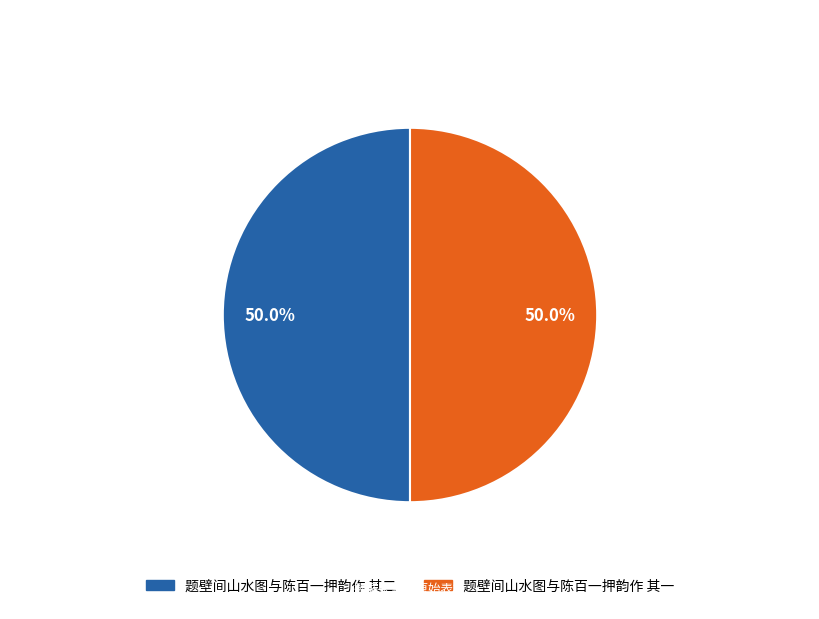

To the nearest percent, what portion does 题壁间山水图与陈百一押韵作 其一 represent?

50%